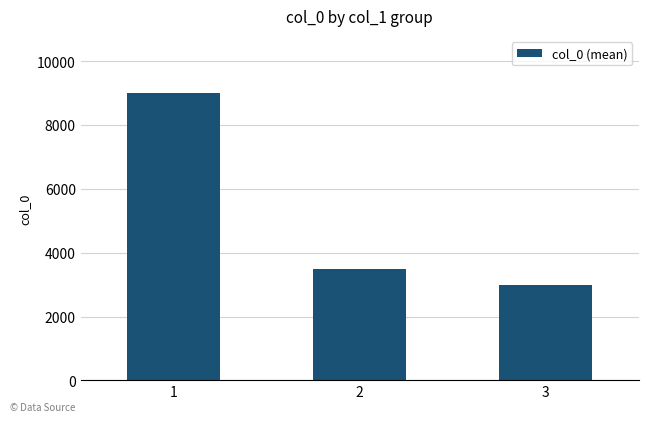

Approximately how many times larger is the value at 1 compared to 2?

2.6